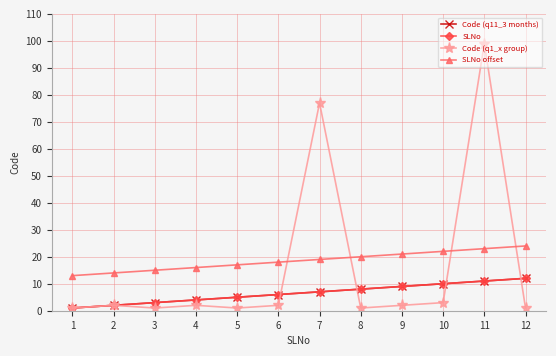

What is the sum of all SLNo offset values?

222